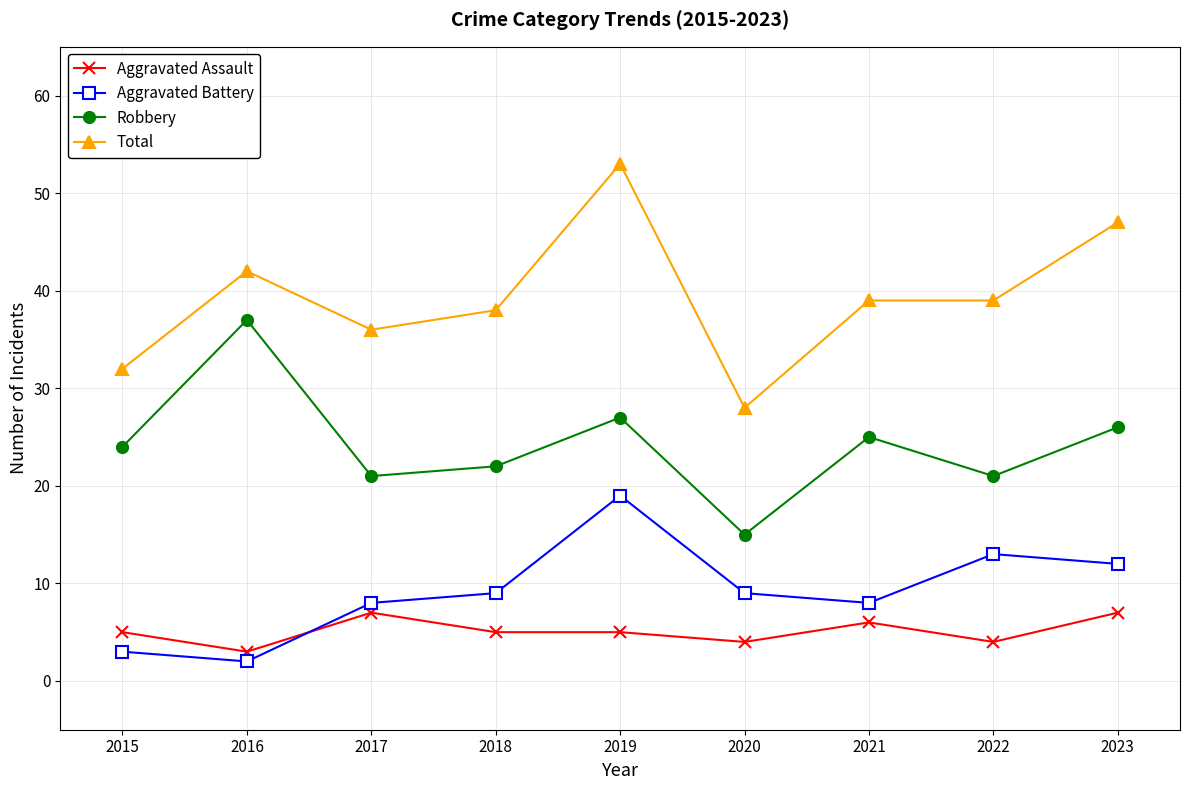

Reading right to left, list all the values displayed in this chart.

Aggravated Assault: 7	4	6	4	5	5	7	3	5
Aggravated Battery: 12	13	8	9	19	9	8	2	3
Robbery: 26	21	25	15	27	22	21	37	24
Total: 47	39	39	28	53	38	36	42	32